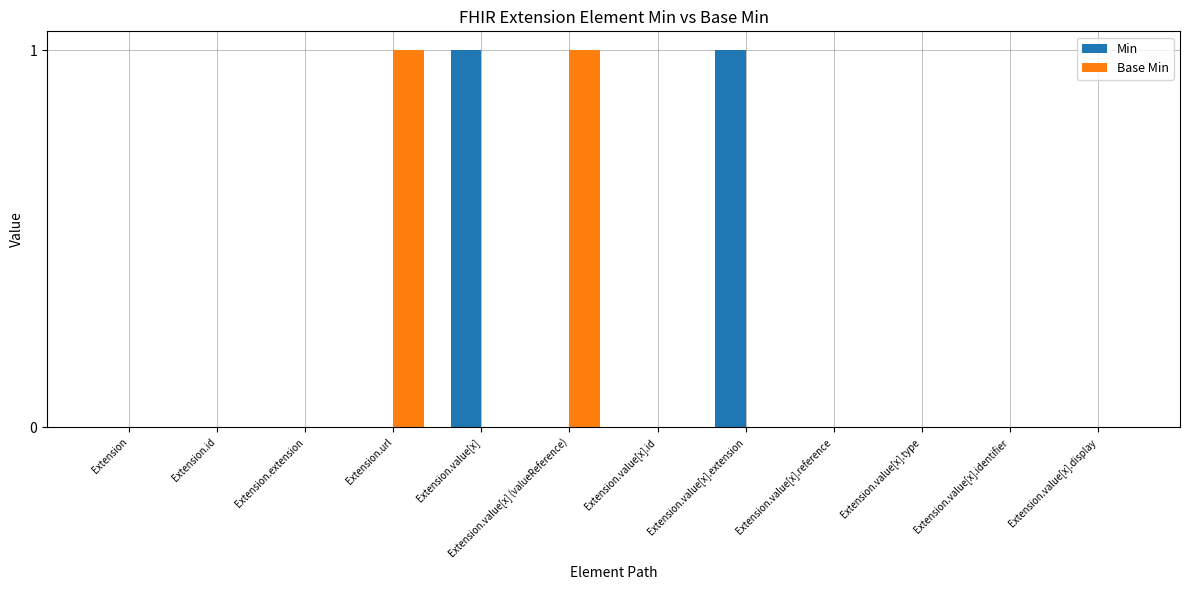

Reading left to right, extract all data points from this chart.

Min: 0	0	0	0	1	0	0	1	0	0	0	0
Base Min: 0	0	0	1	0	1	0	0	0	0	0	0